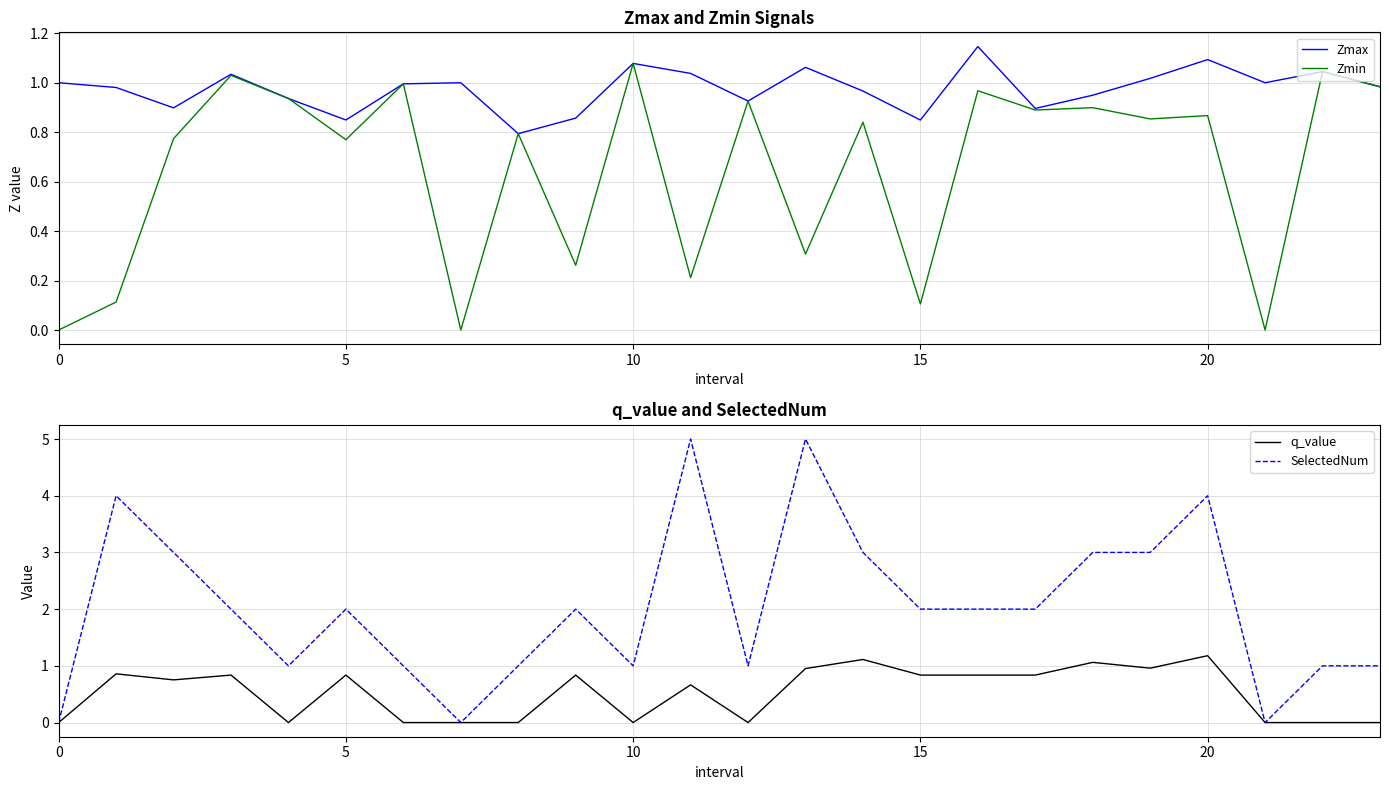

True or false: Zmax and Zmin cross at least once.

False